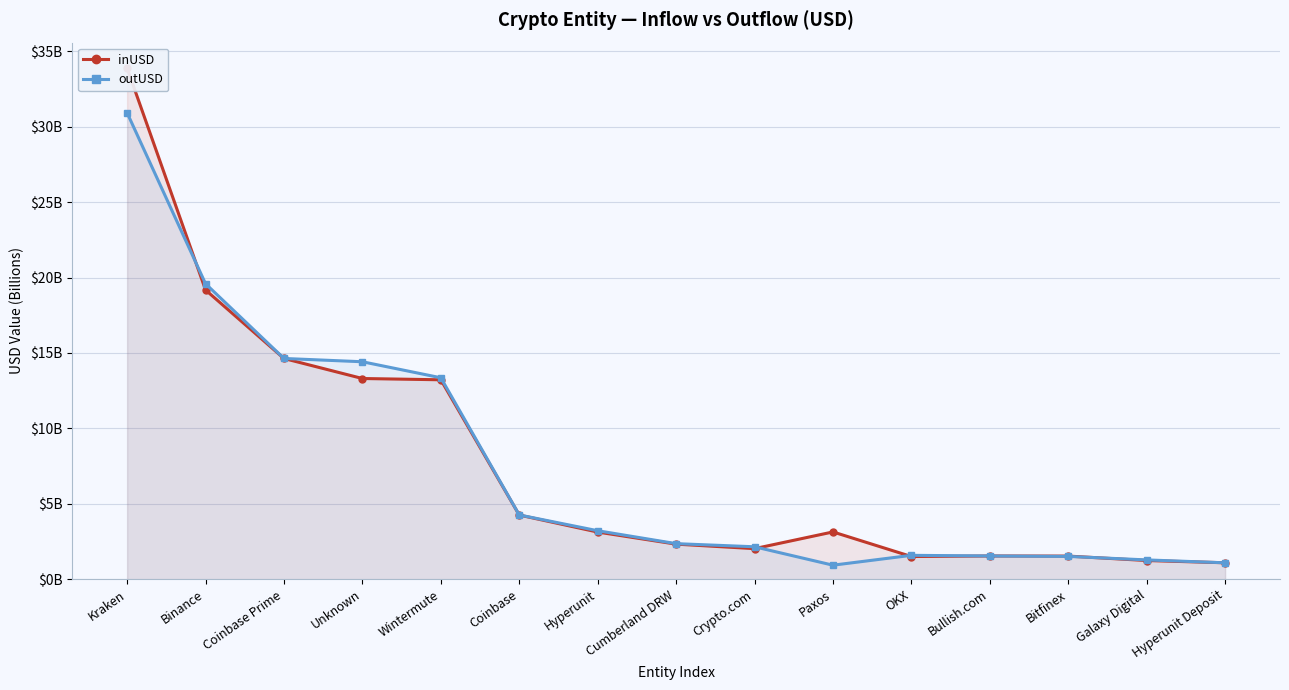

Which series ends up on top after the final intersection of outUSD and inUSD?

inUSD